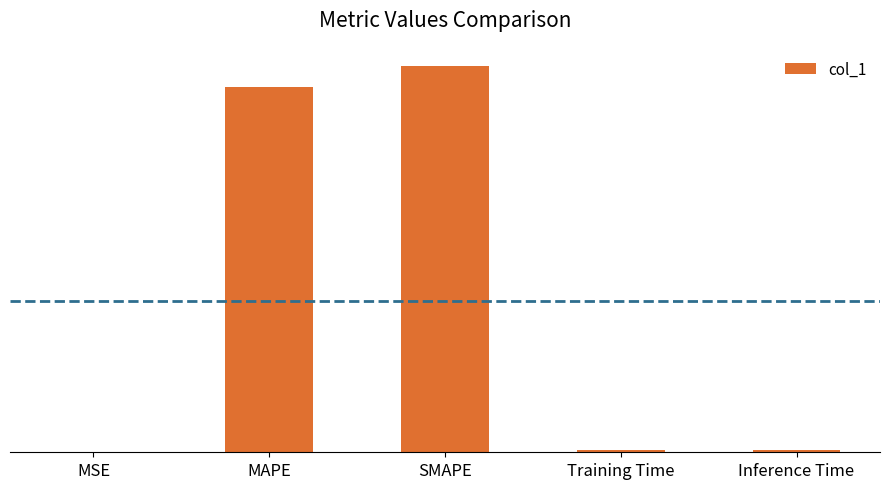

Read the value at MAPE.

10.8